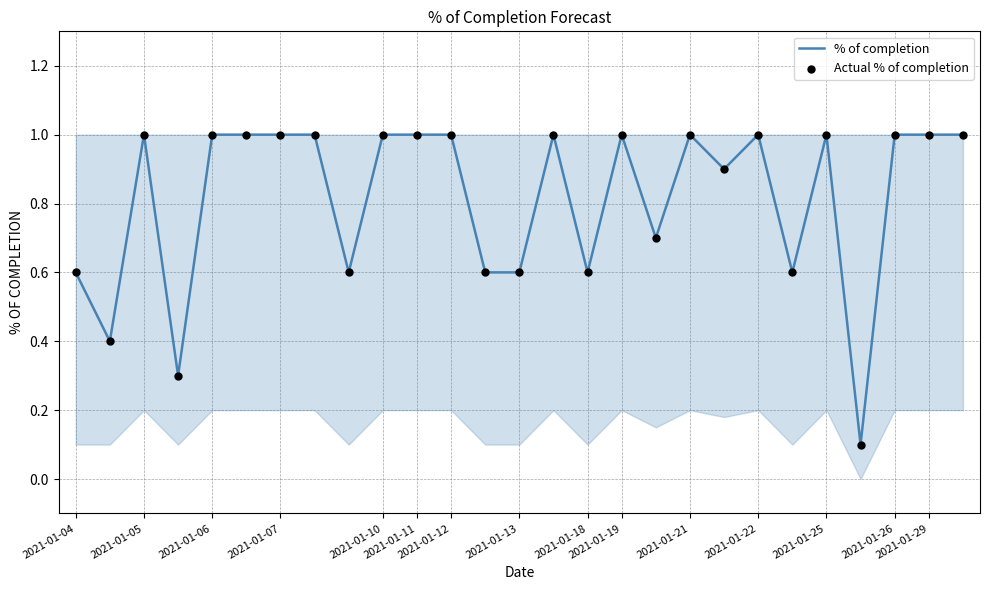

What is the maximum value shown in the chart?

1.0